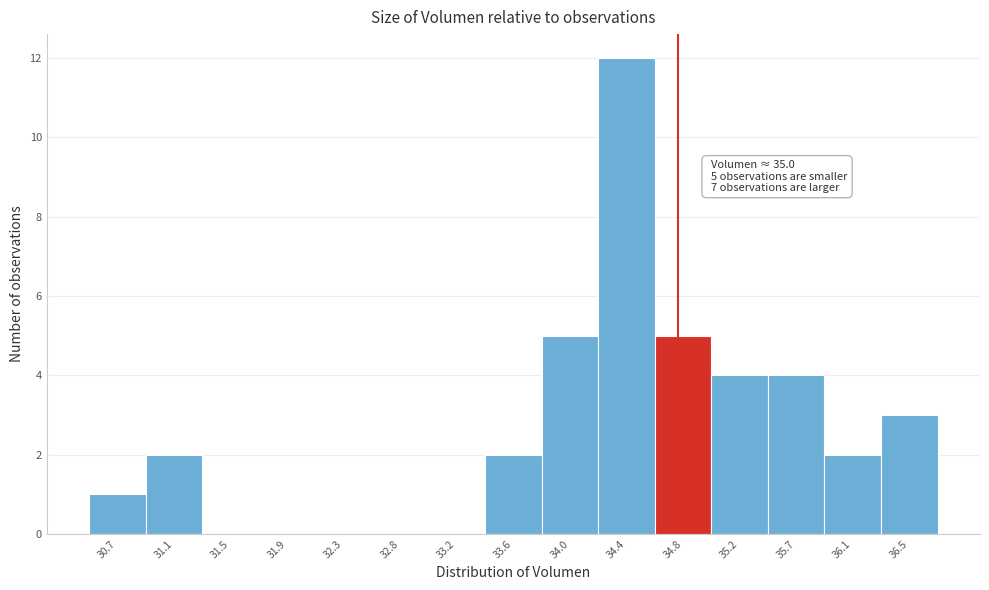

Reading right to left, extract all data points from this chart.

36.5=3	36.1=2	35.7=4	35.2=4	34.8=5	34.4=12	34.0=5	33.6=2	33.2=0	32.8=0	32.3=0	31.9=0	31.5=0	31.1=2	30.7=1